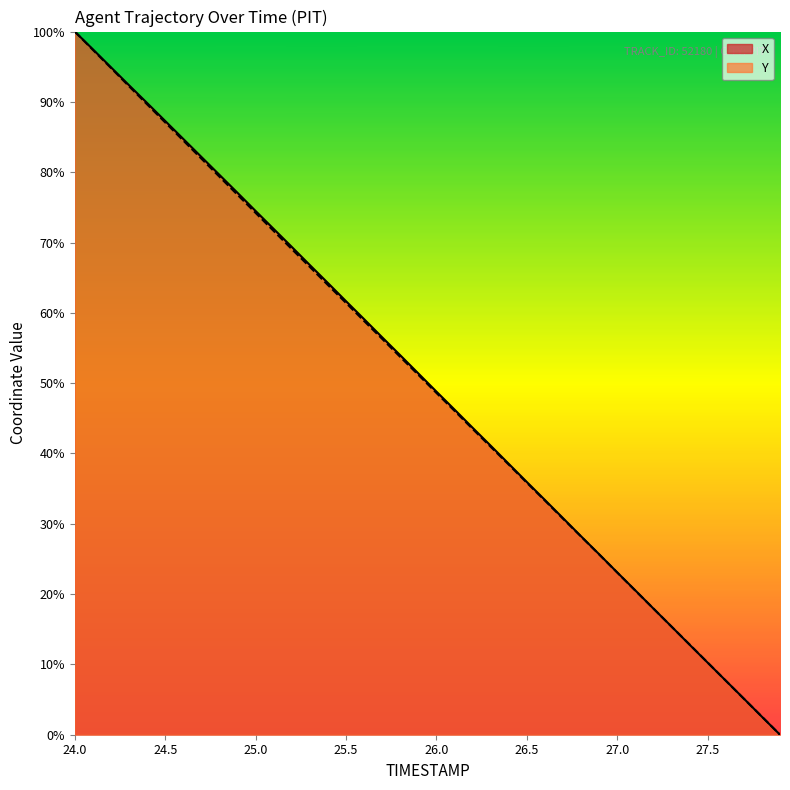

Which series has the largest total across all categories?

X